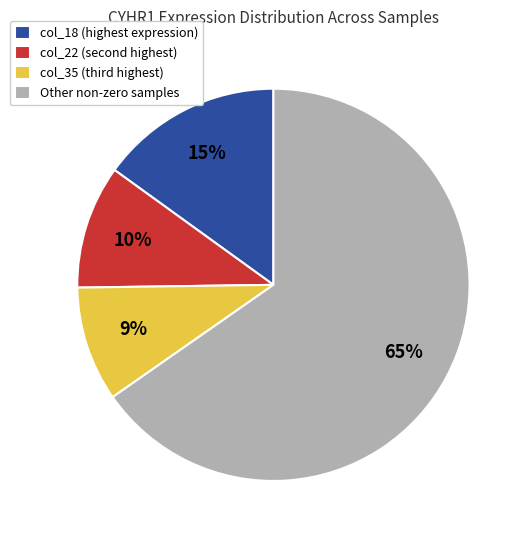

Which slice is the largest?

Other non-zero samples